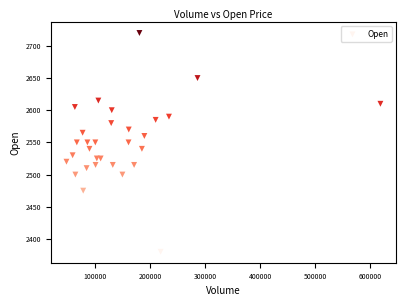

What is the range of Y values (max minus min)?

340